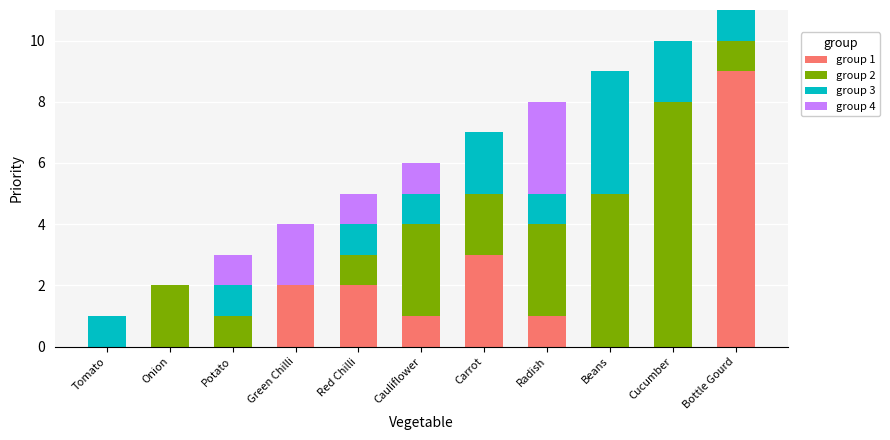

Count the number of categories in the chart.

11